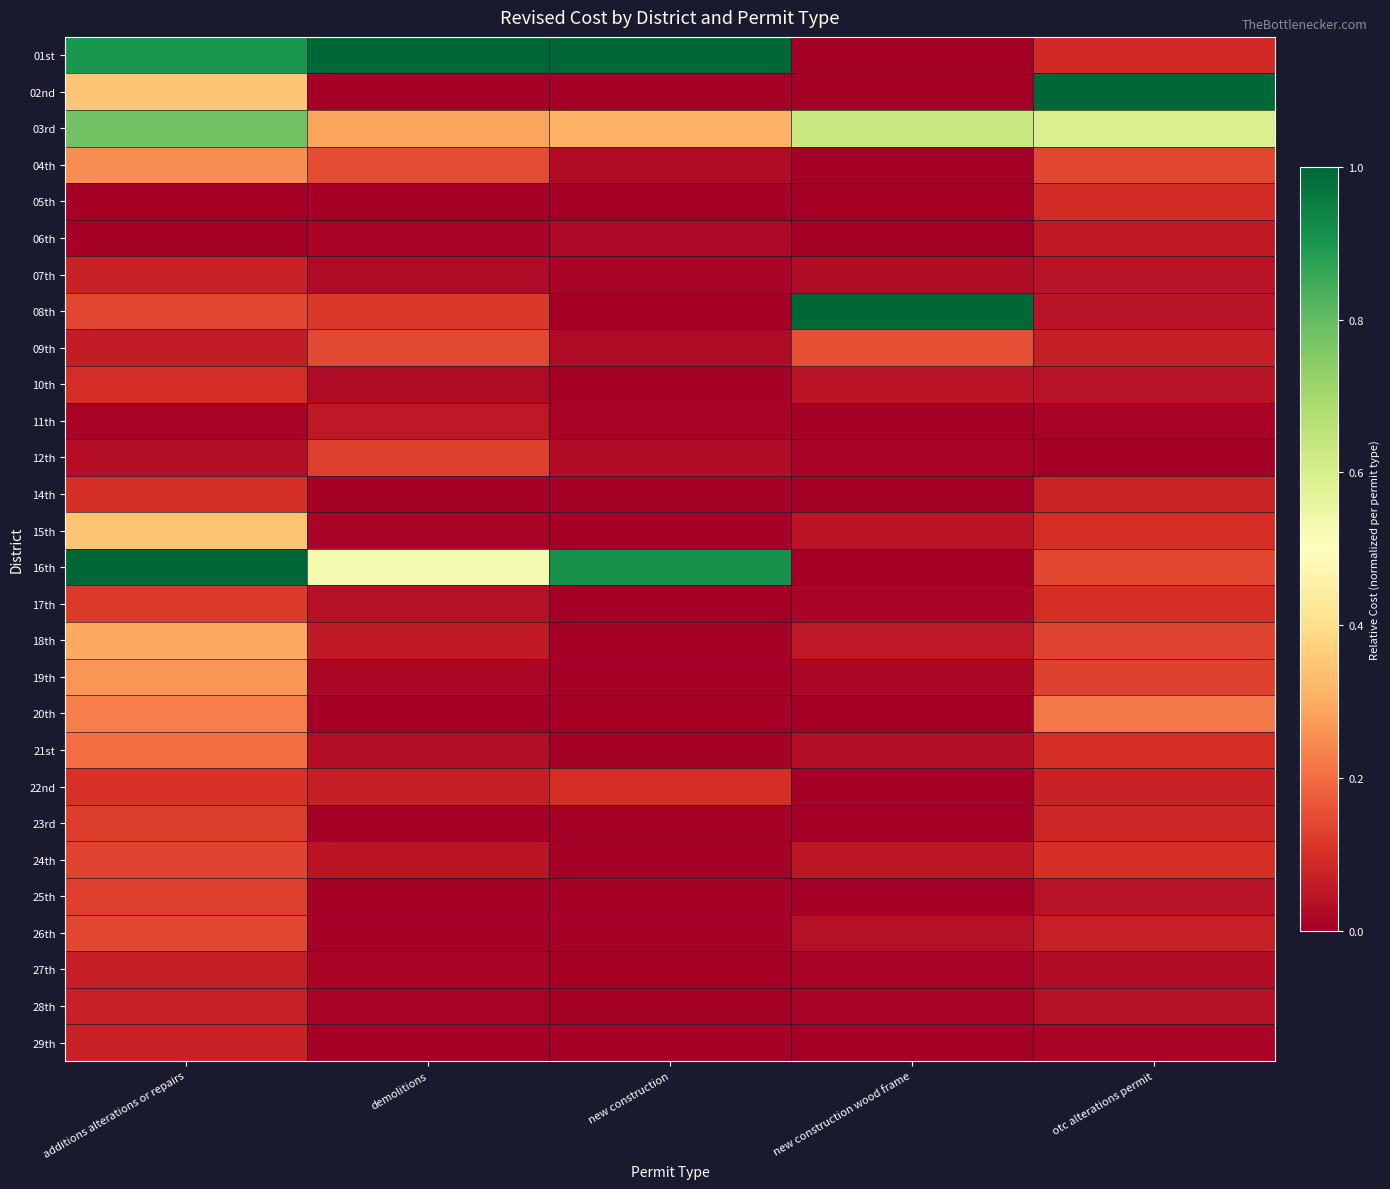

What is the total value across all series at new construction?

2.5